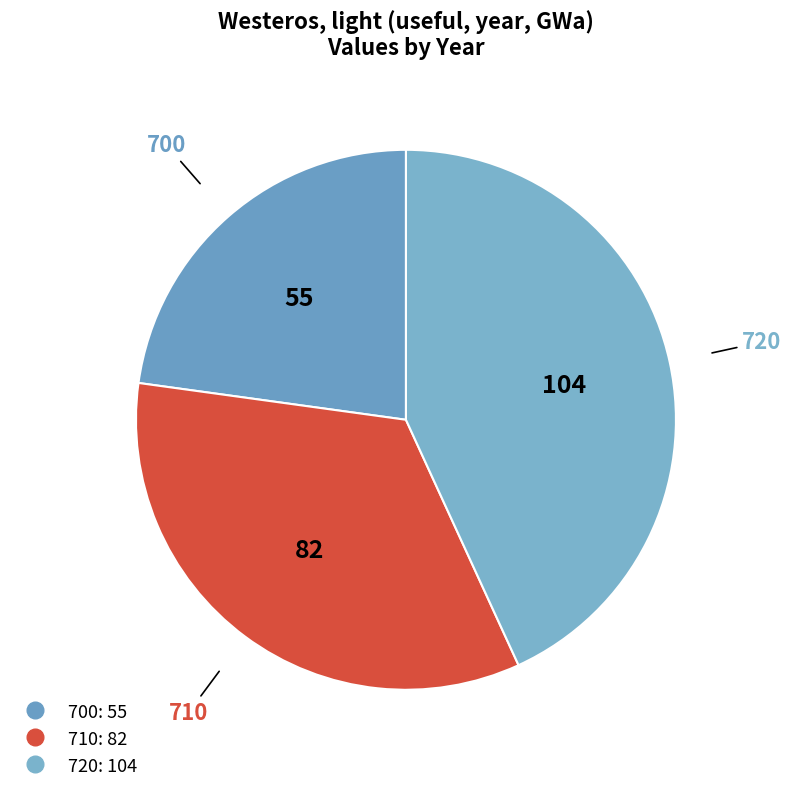

True or false: 720 accounts for 43% of the total.

True